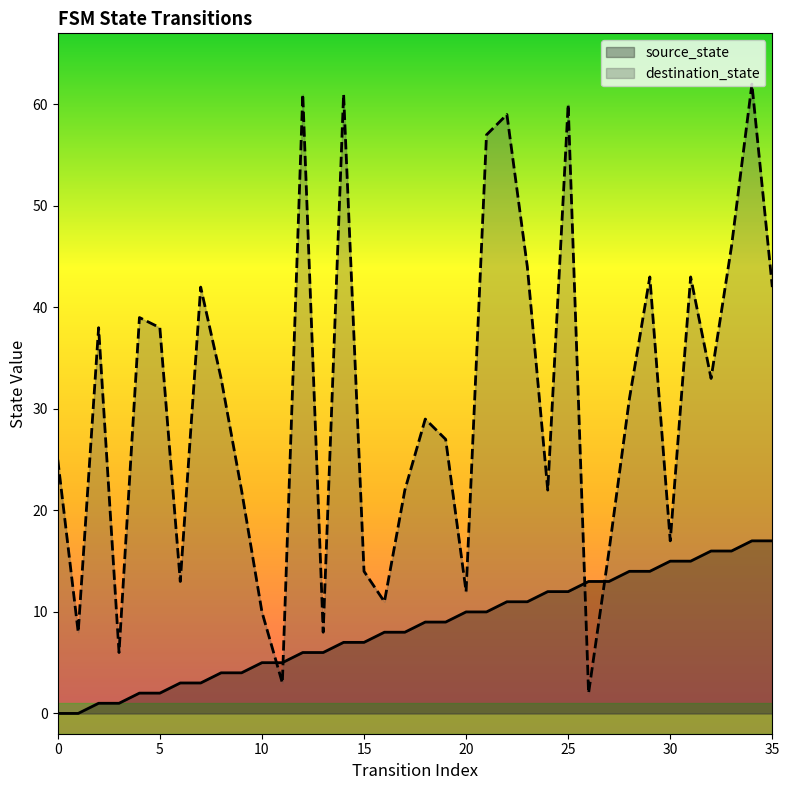

List the series in order of their peak value, lowest first.

source_state, destination_state